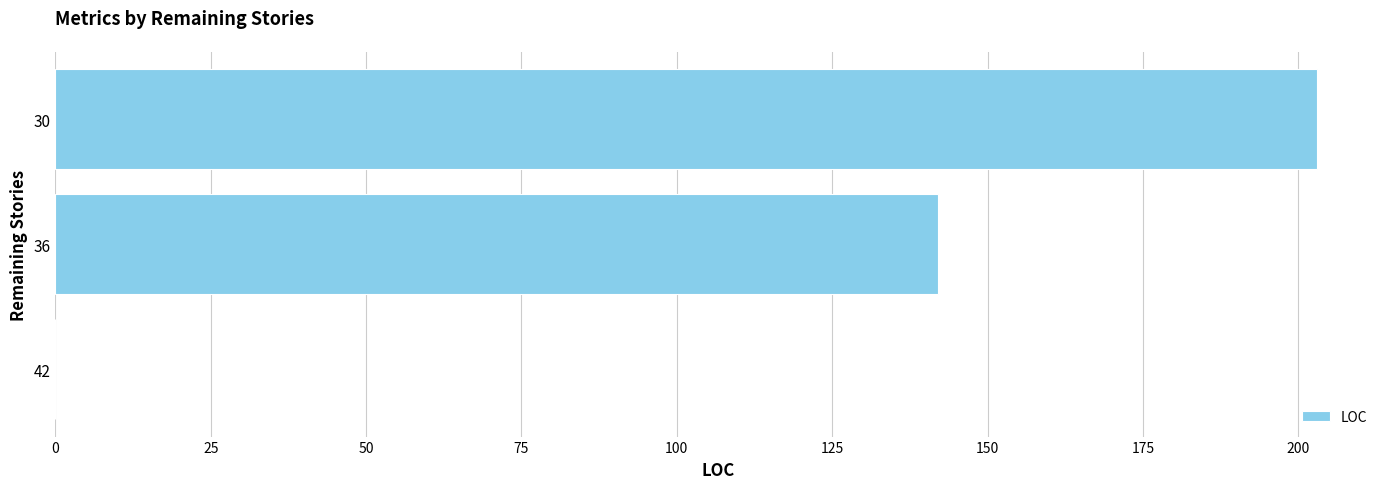

Which has a higher value, 36 or 30?

30